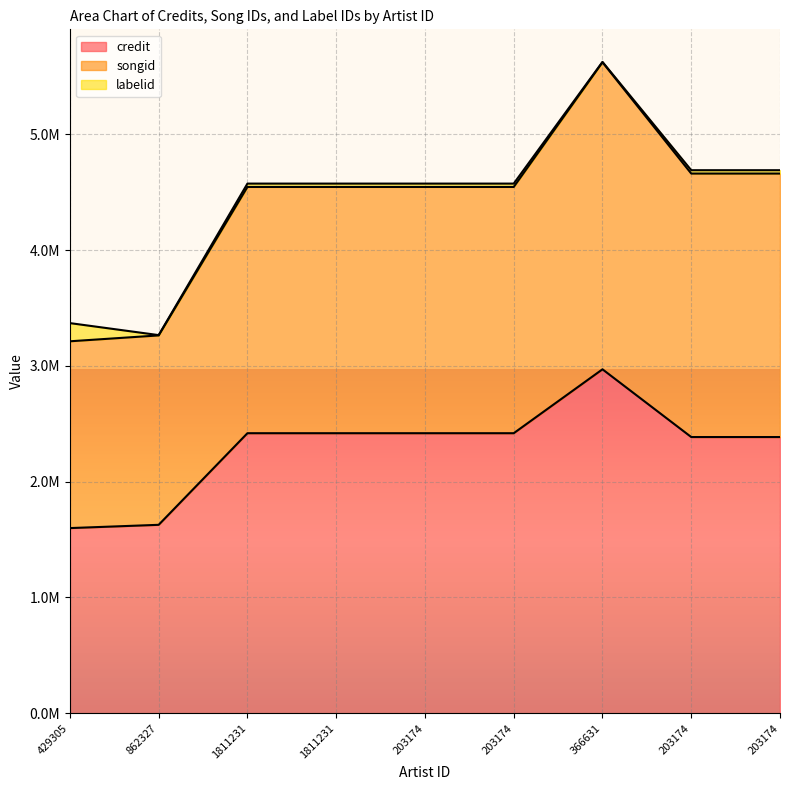

True or false: credit and songid cross at least once.

False